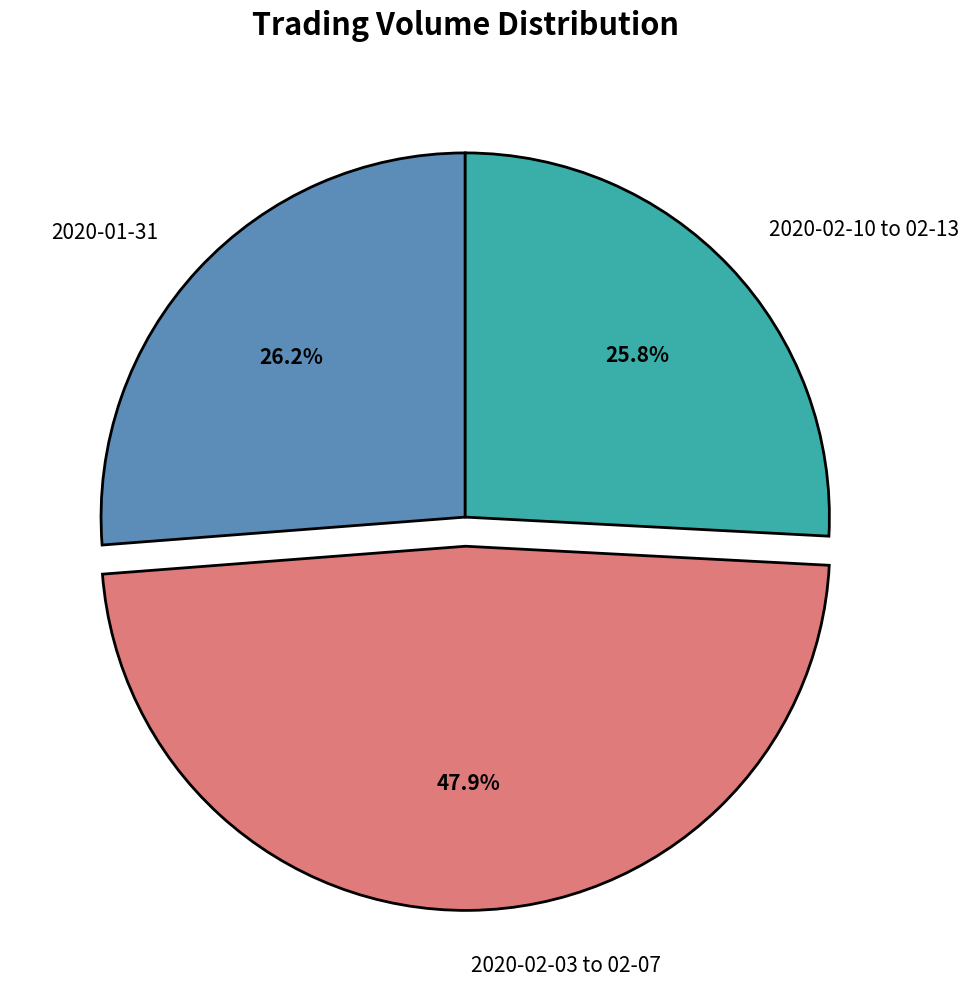

How many segments does this pie chart have?

3